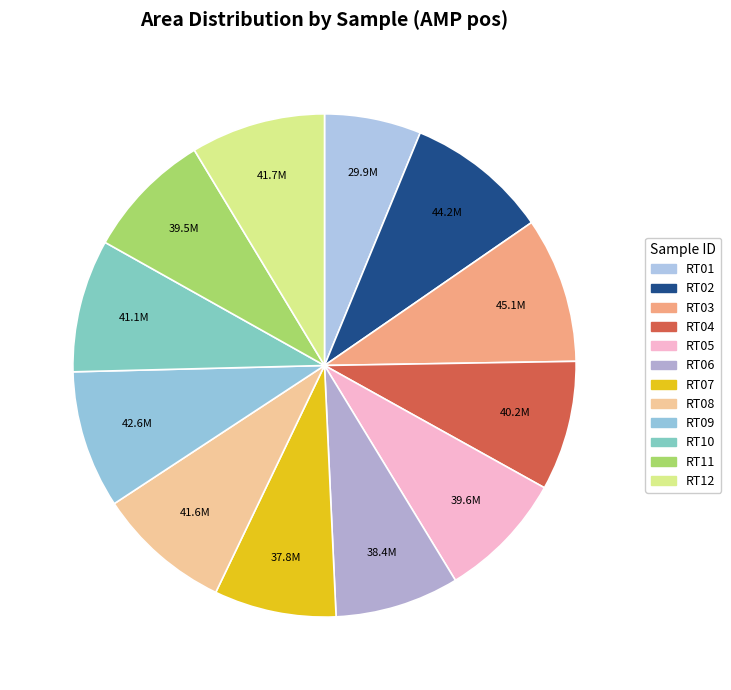

True or false: RT05 accounts for 8% of the total.

True